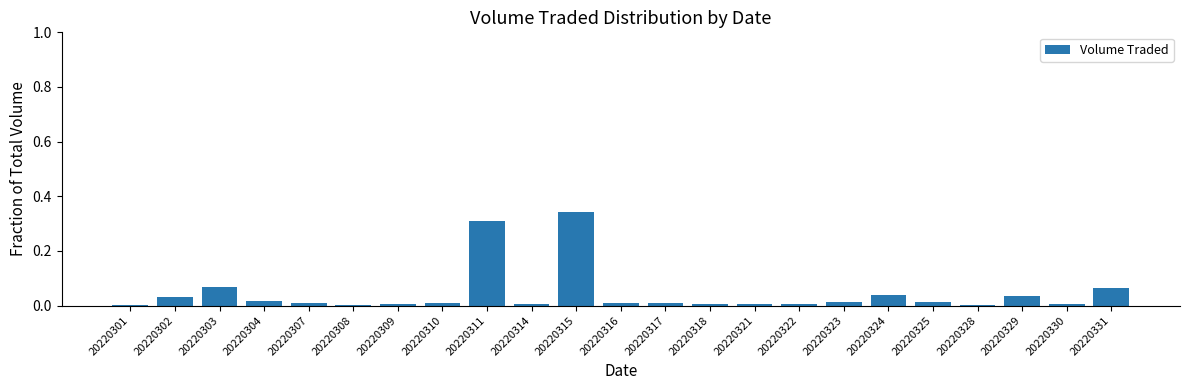

What is the sum of all values?

1.0